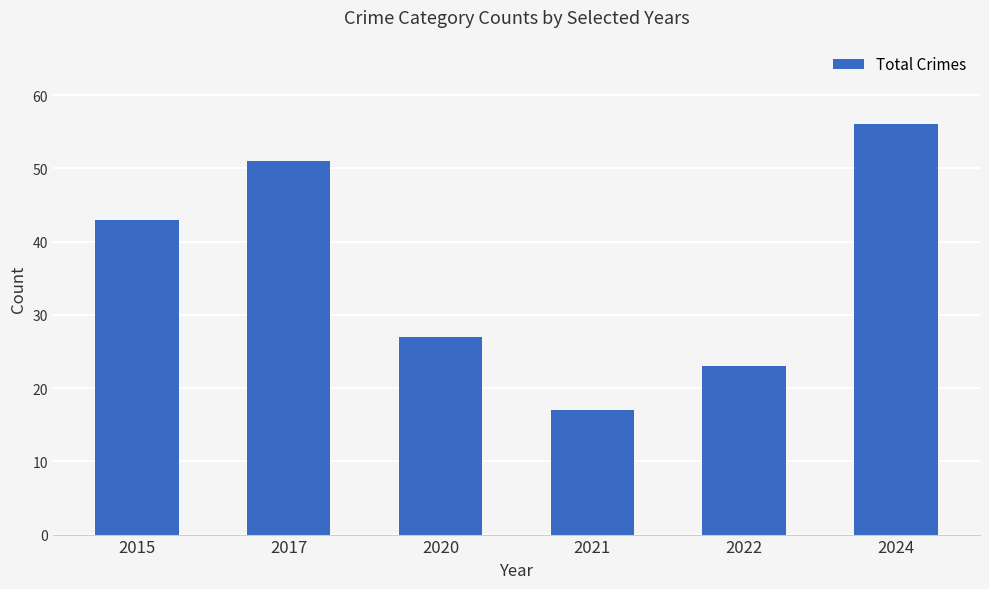

Approximately how many times larger is the value at 2022 compared to 2021?

1.4